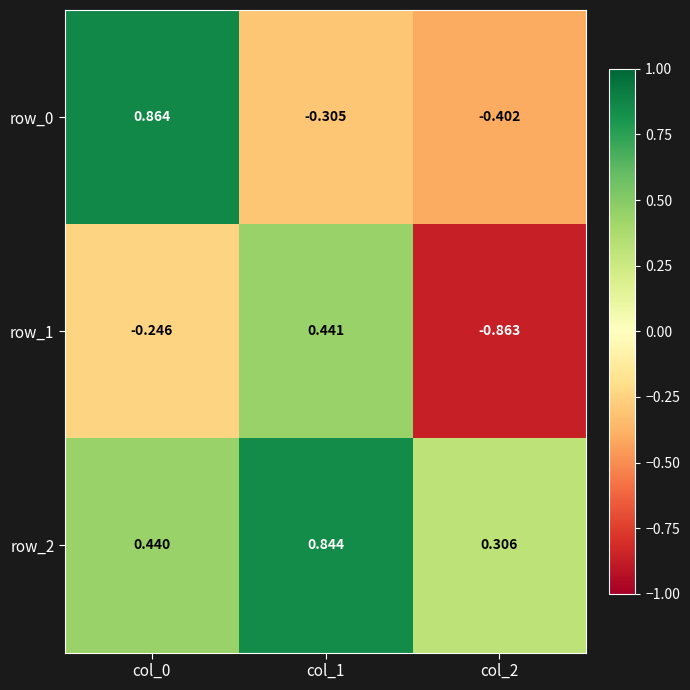

List the series in order of their peak value, lowest first.

row_1, row_2, row_0